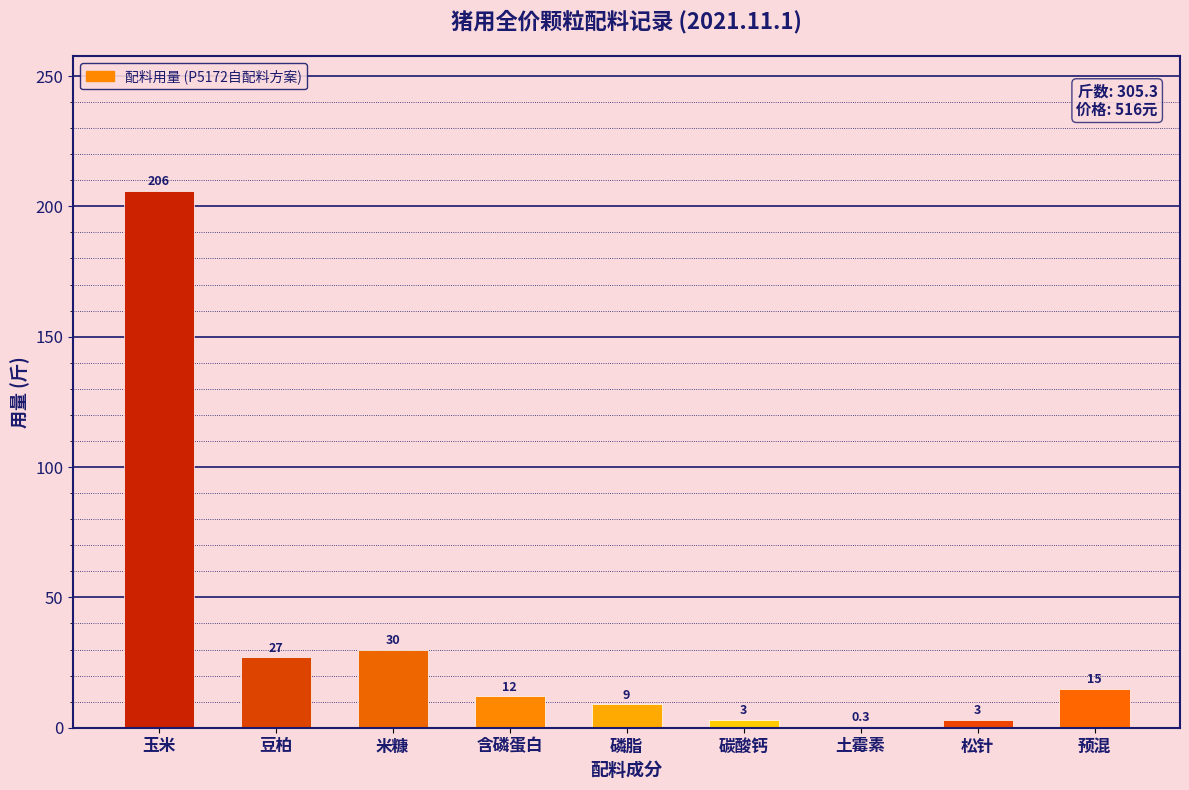

Reading left to right, what are all the values shown in this chart?

玉米=206.0	豆柏=27.0	米糠=30.0	含磷蛋白=12.0	磷脂=9.0	碳酸钙=3.0	土霉素=0.3	松针=3.0	预混=15.0